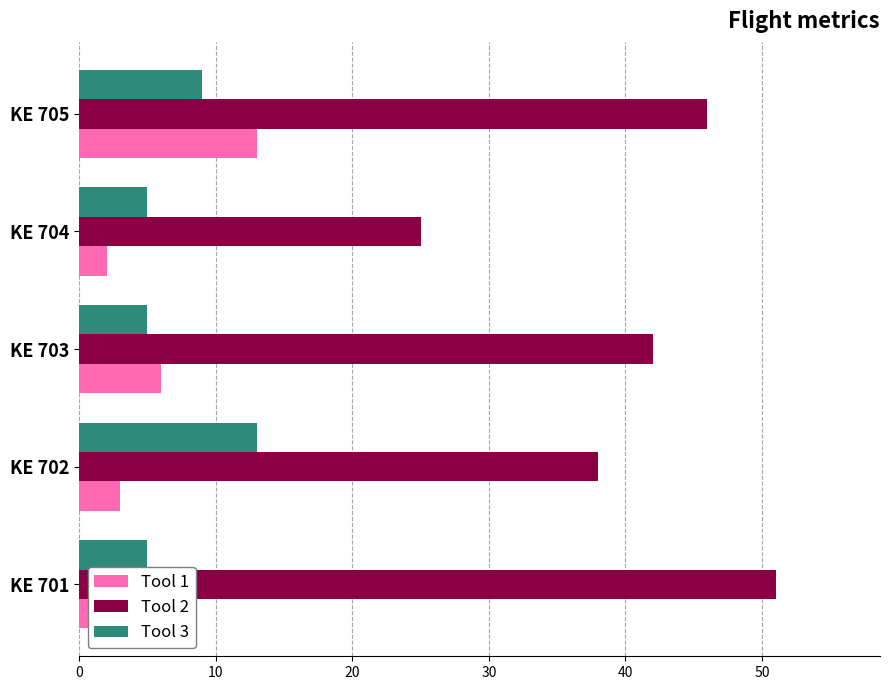

What is the highest value of the Tool 1 series?

13